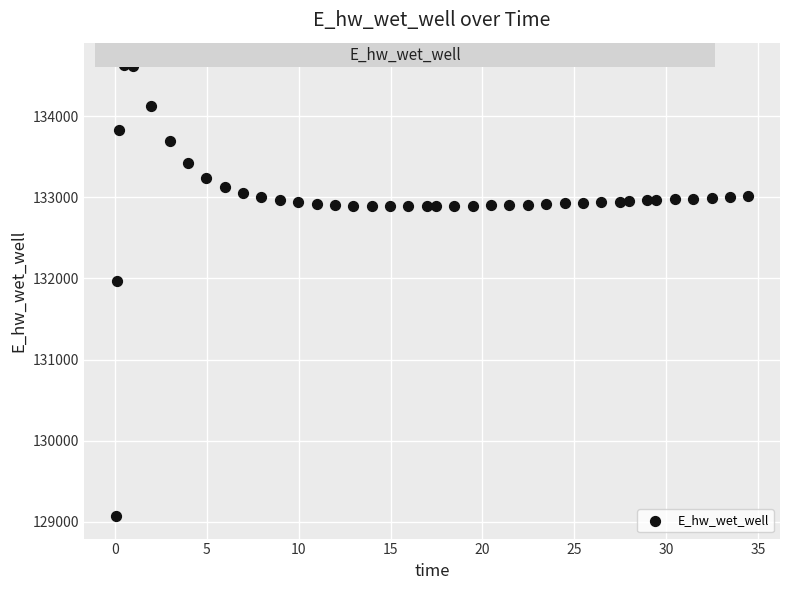

What is the range of Y values (max minus min)?

5557.7